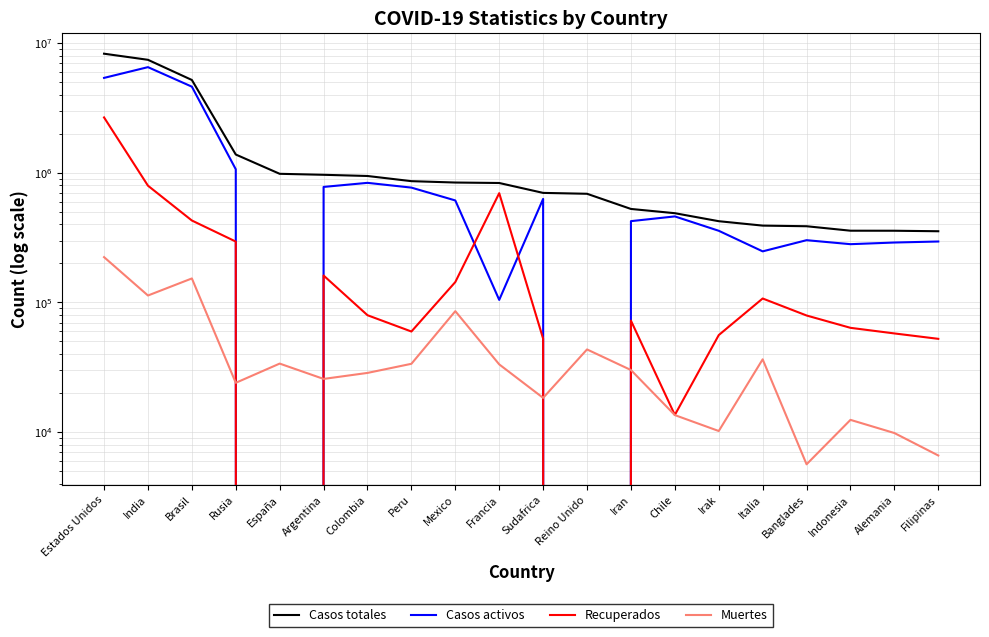

How many interior local valleys does the Muertes series have?

6